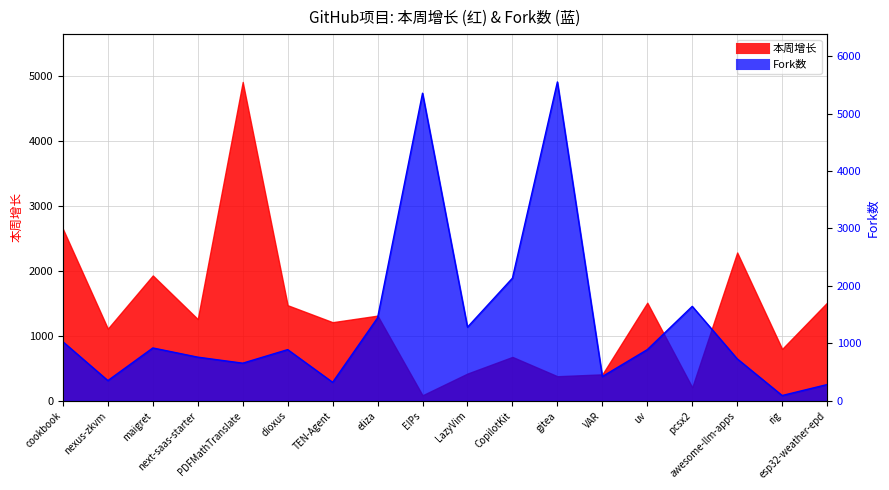

What is the label of the 15th point from the right?

next-saas-starter